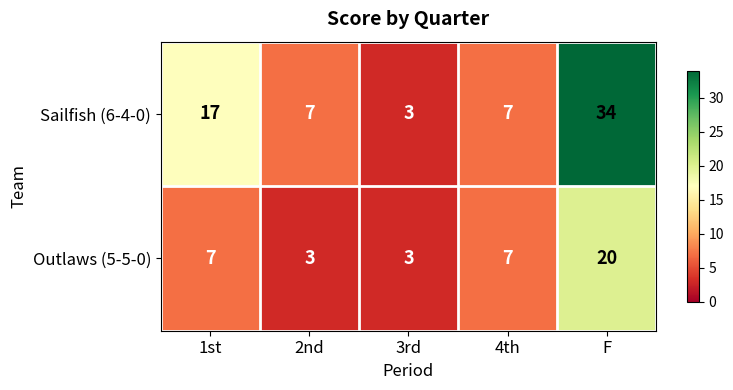

Reading left to right, extract all data points from this chart.

Sailfish (6-4-0): 17	7	3	7	34
Outlaws (5-5-0): 7	3	3	7	20